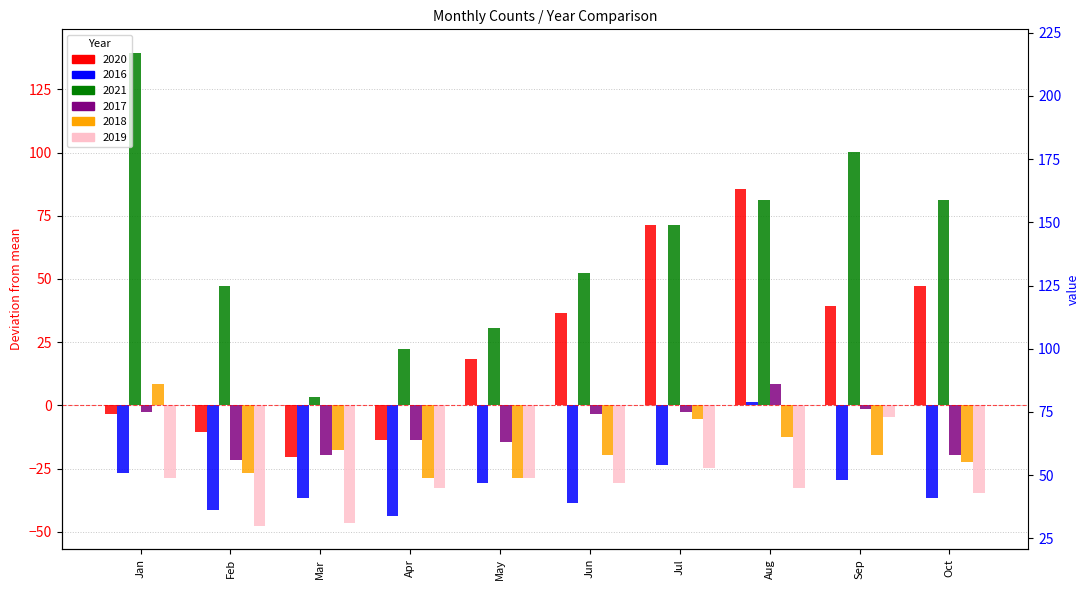

Rank the series by their maximum value, from lowest to highest.

2019, 2016, 2017, 2018, 2020, 2021